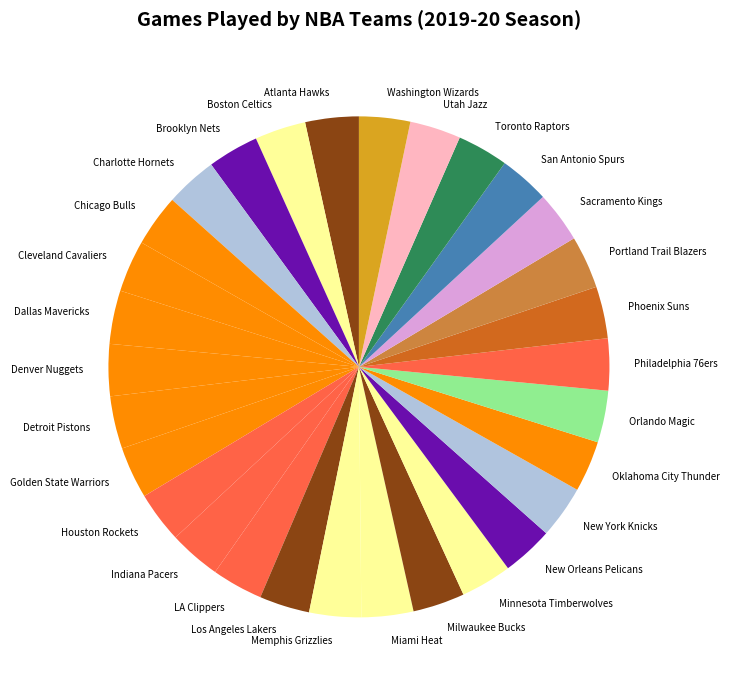

Approximately how many times larger is the value at Brooklyn Nets compared to Sacramento Kings?

1.0